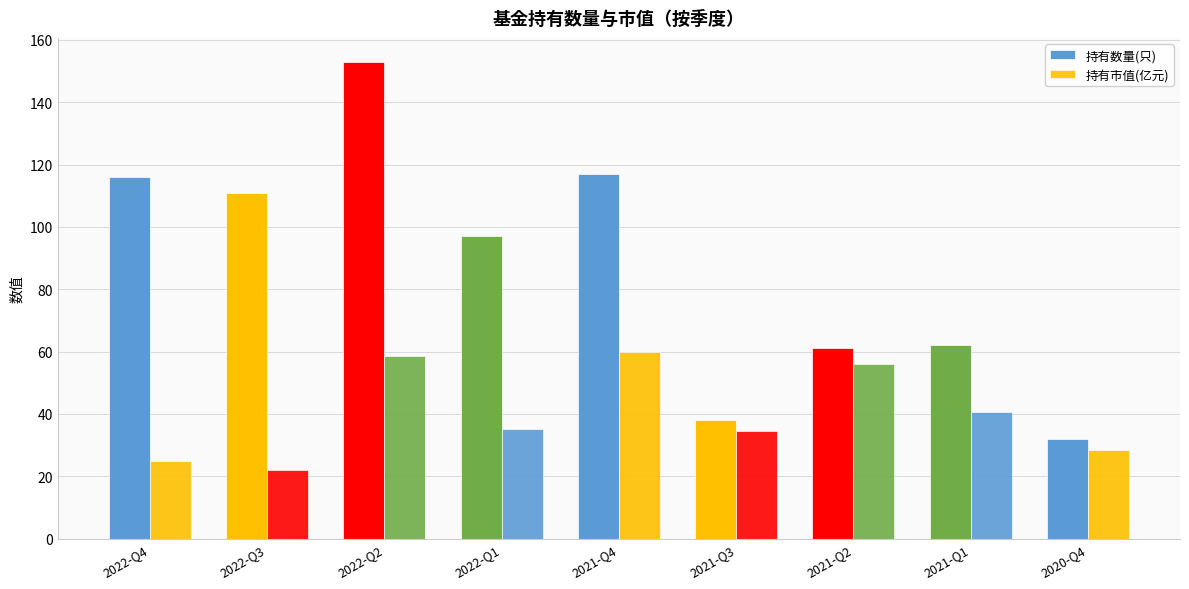

What is the sum of all 持有市值(亿元) values?

360.0